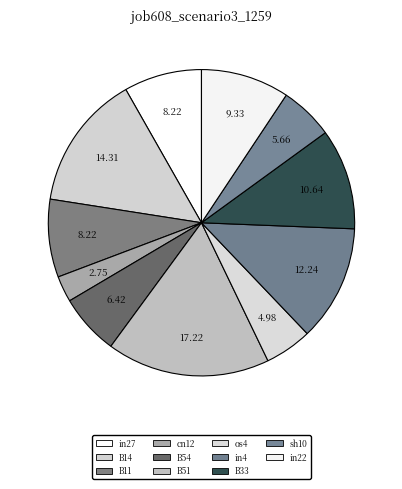

Combined, what portion of the pie is os4 and B14?

19.3%